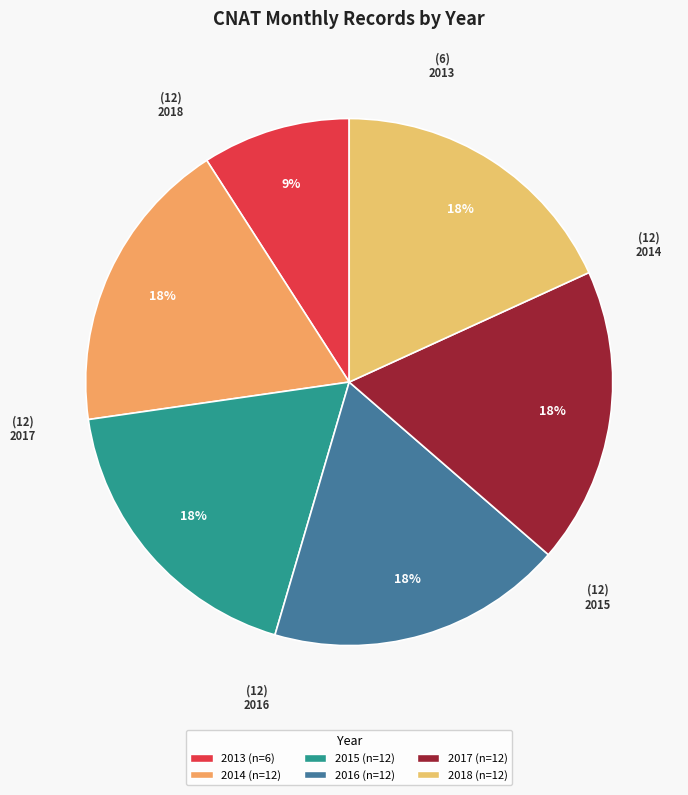

Is it true that 2018 is 27% of the pie?

False